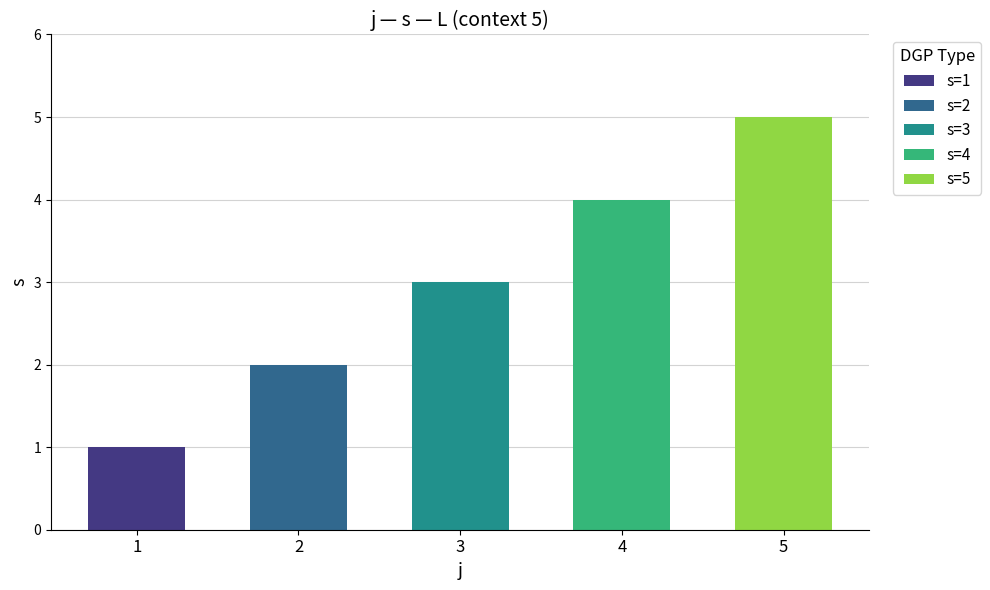

Which label corresponds to the largest value in the chart?

5